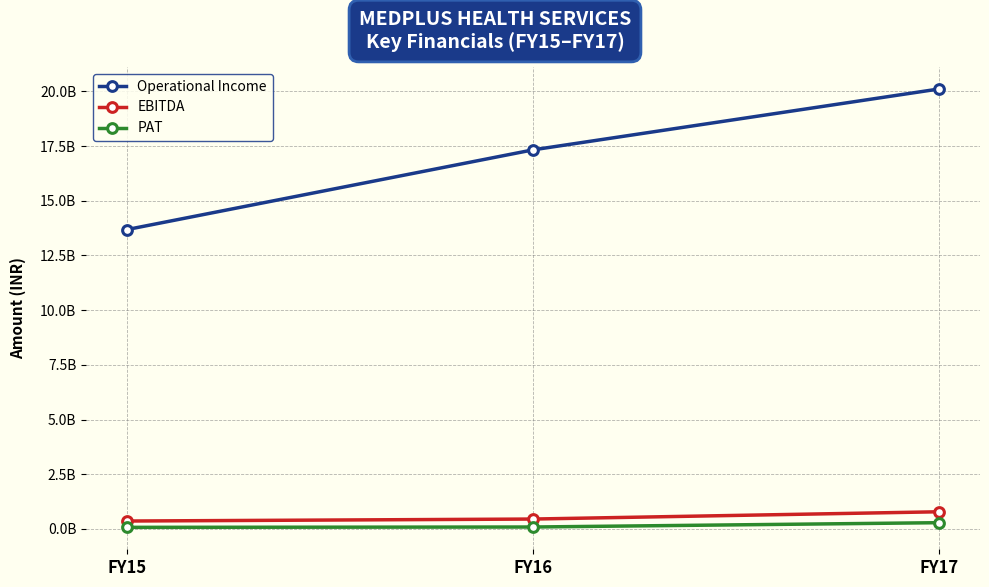

Which series has the largest range (max minus min)?

Operational Income